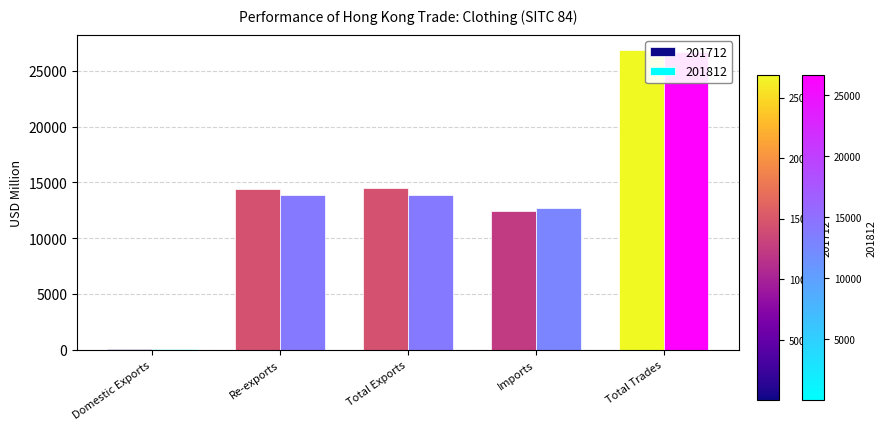

Does the chart contain stacked bars?

No